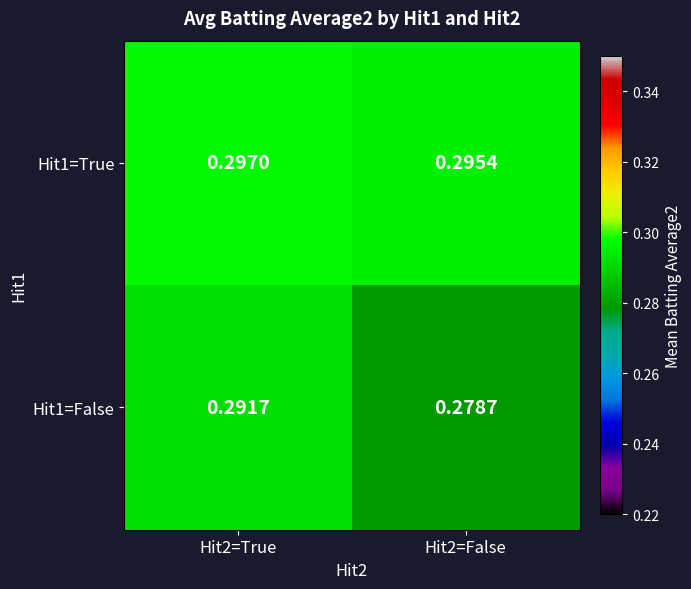

Is the value of Hit1=False at Hit2=True greater than the value of Hit1=True at Hit2=True?

No